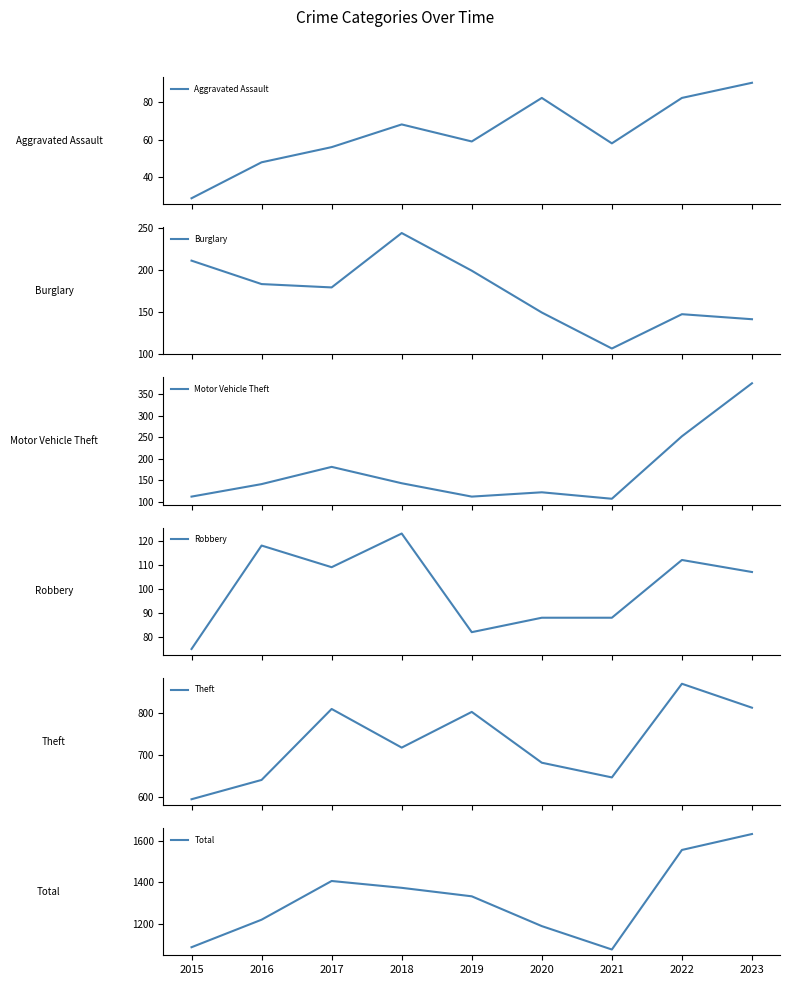

The value of Total at 2019 is 1333. True or false?

True